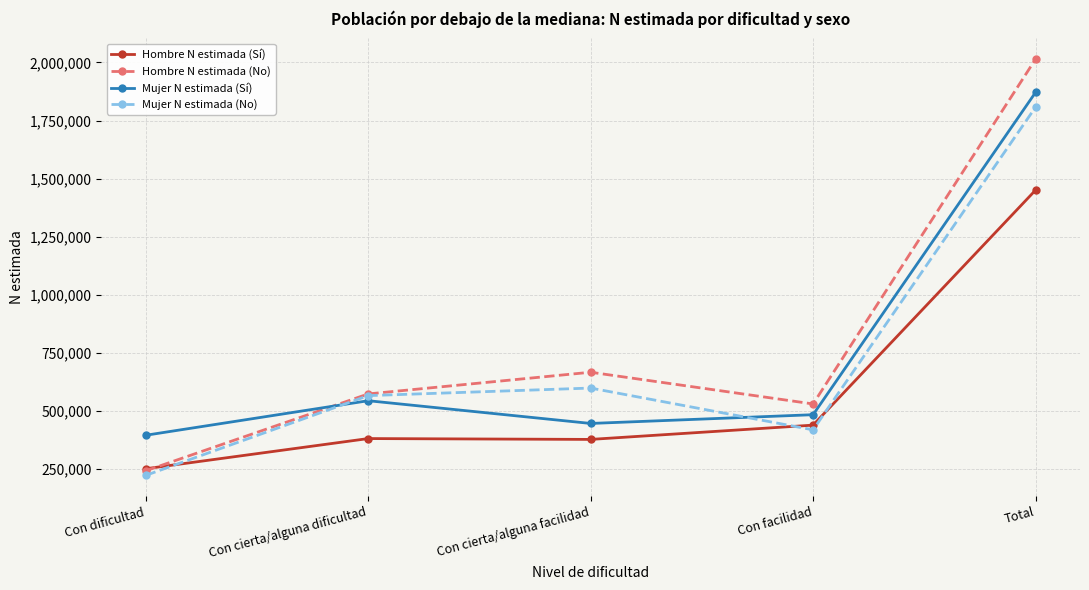

What is the smallest value displayed?

223195